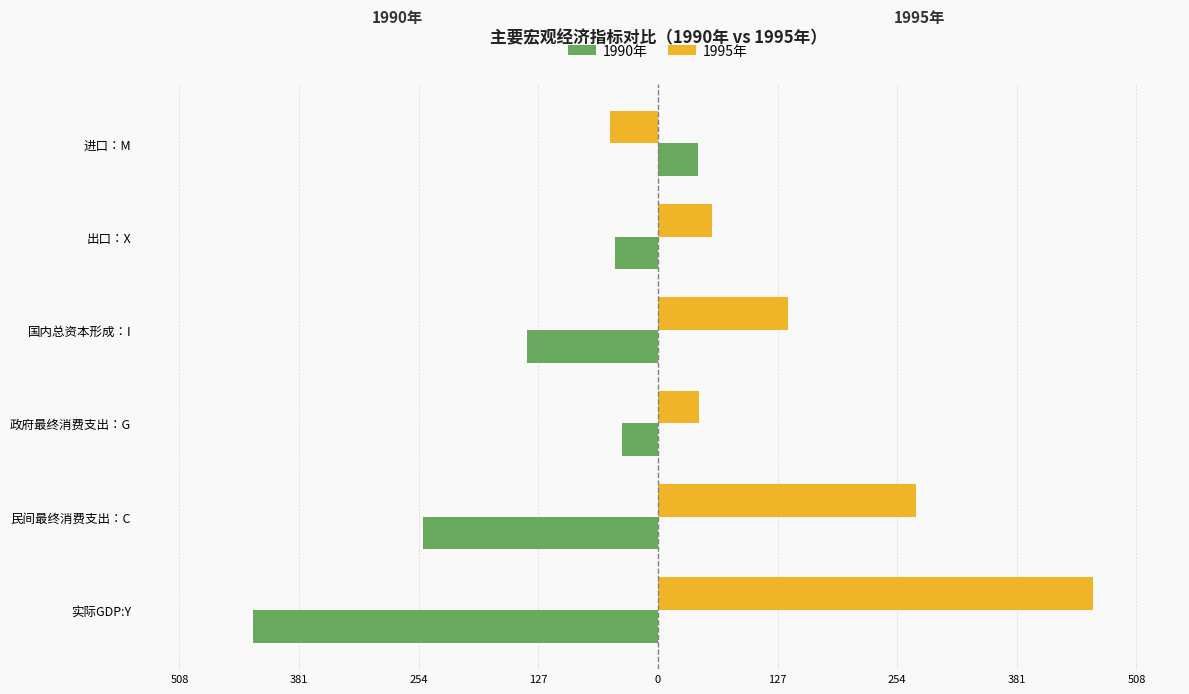

How many groups of bars are there?

6